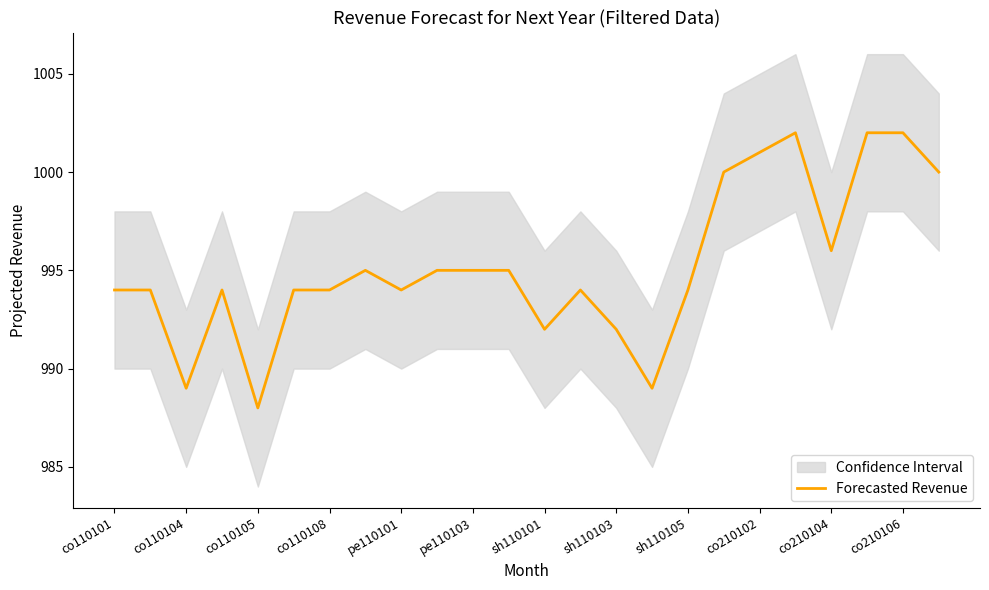

The value at 17 is 481. True or false?

False